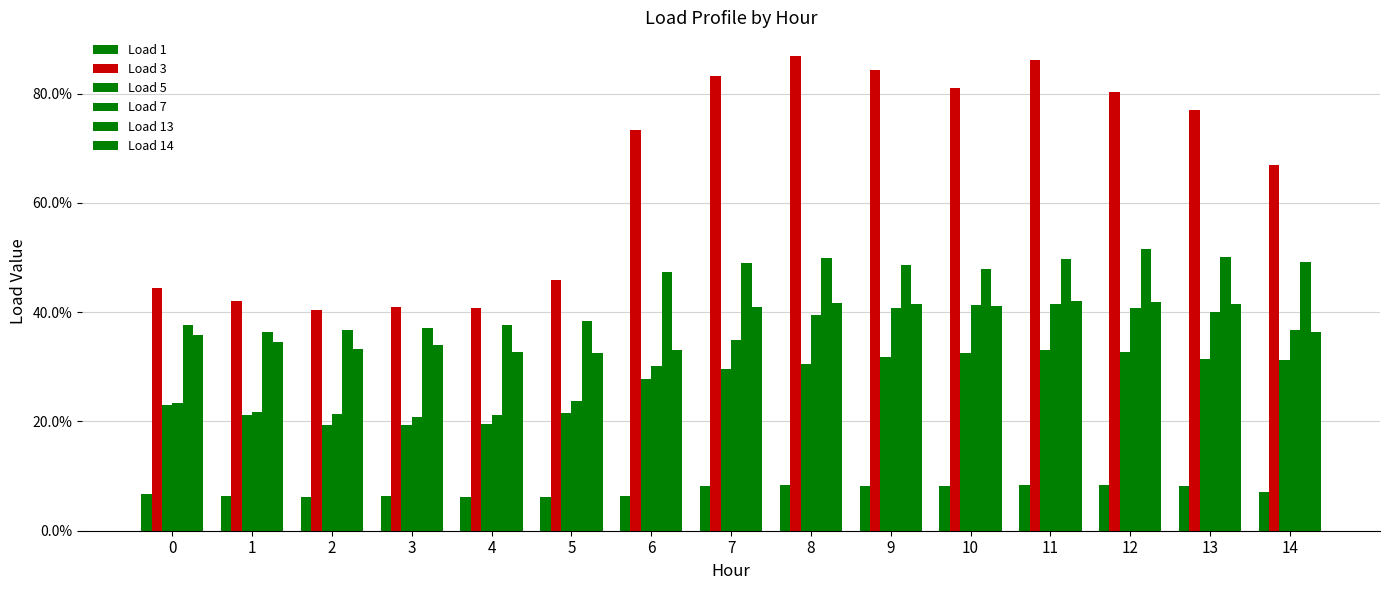

What is the value of the Load 13 bar at the 10th from the left?

0.5